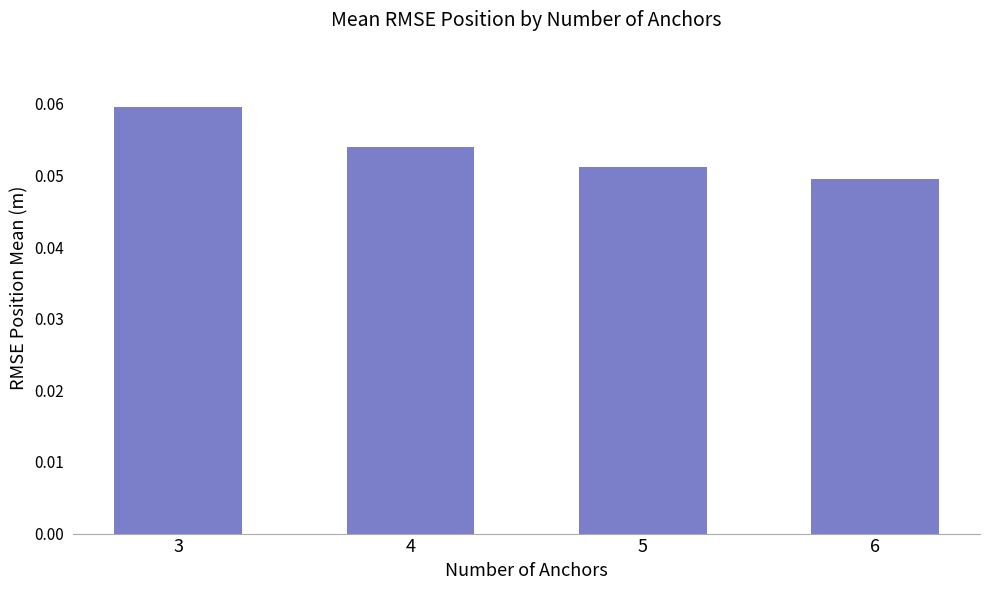

Which label corresponds to the smallest value in the chart?

6